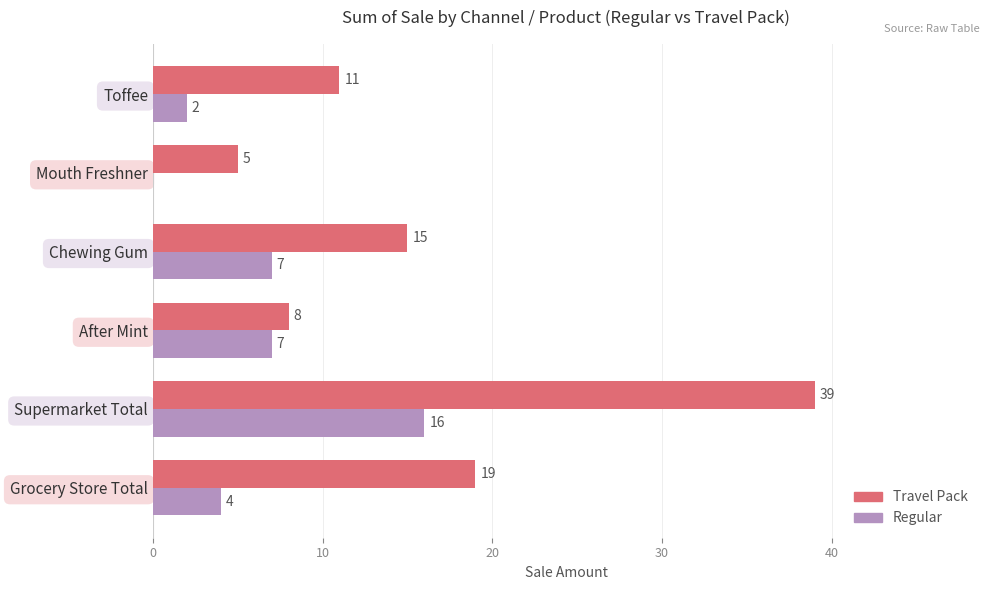

What is the maximum value shown in the chart?

39